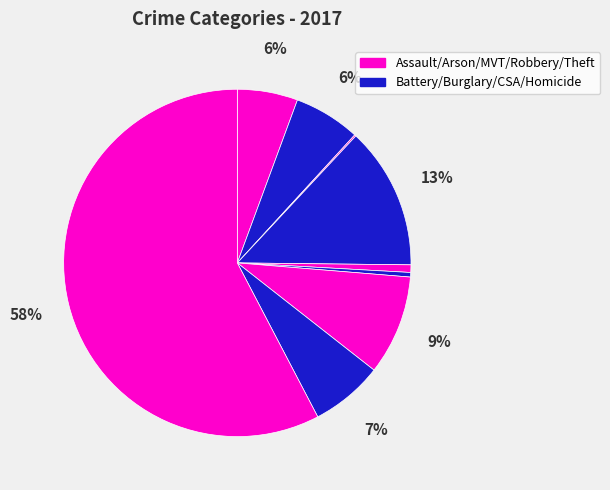

Count the number of slices in the pie.

9